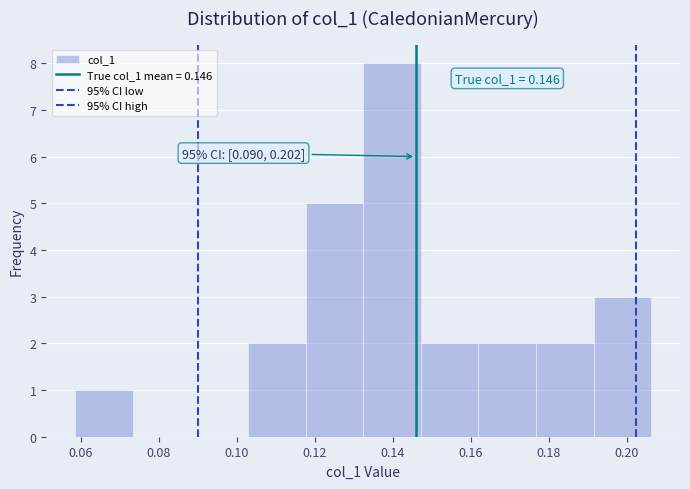

Over which range of the x-axis is the bar tallest?

0.132 to 0.148